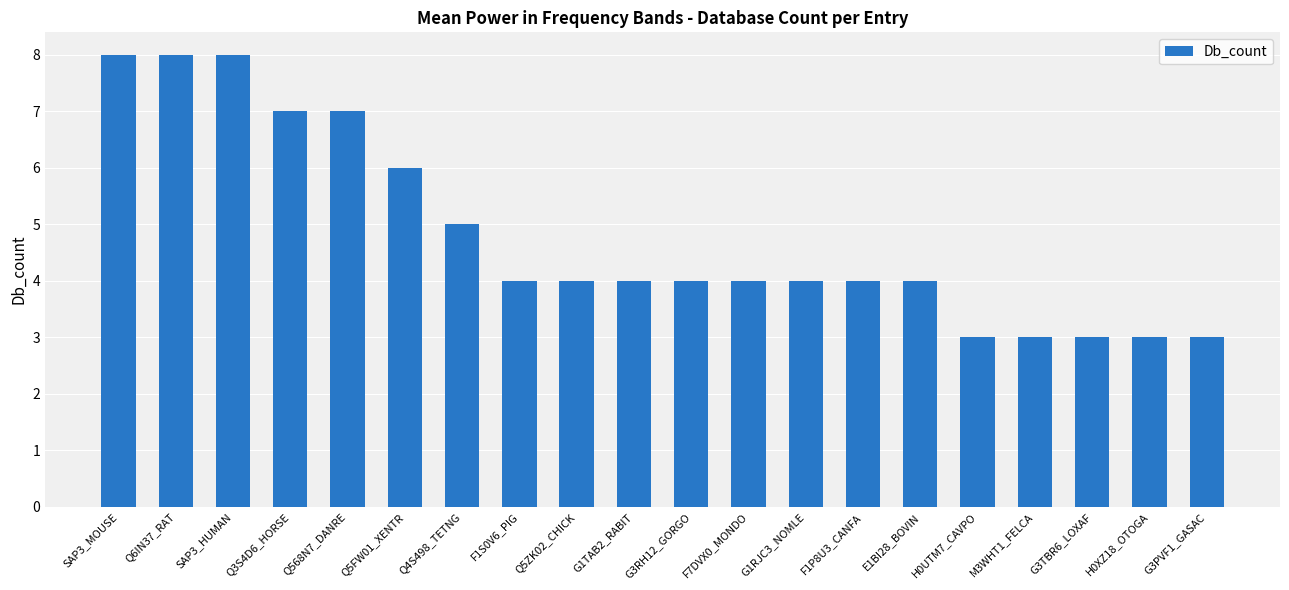

The chart shows a value of 4 at G1TAB2_RABIT. True or false?

True